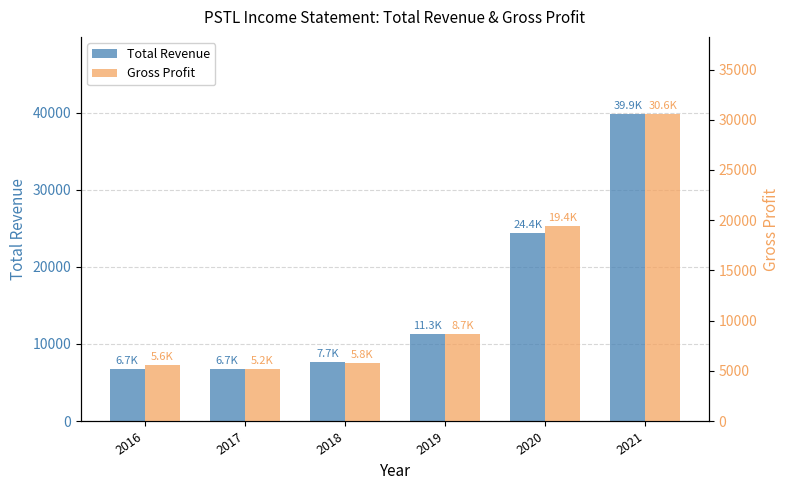

The value of Gross Profit at 2021 is 45221. True or false?

False